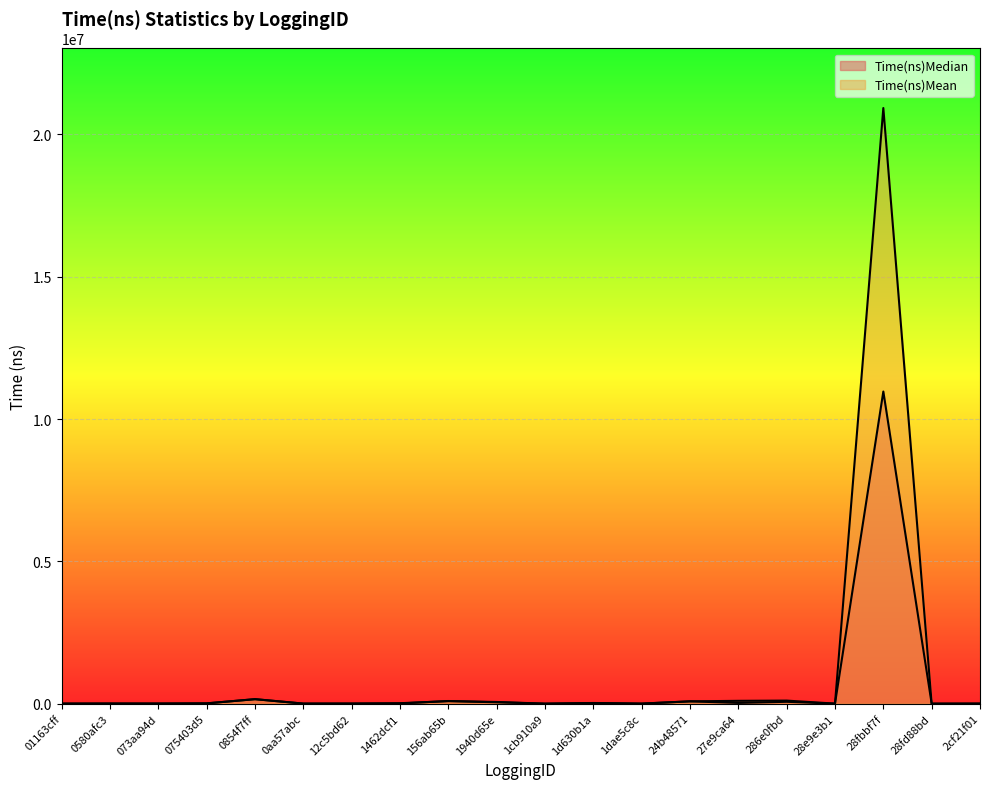

After their last crossing, which series has the higher values: Time(ns)Median or Time(ns)Mean?

Time(ns)Mean